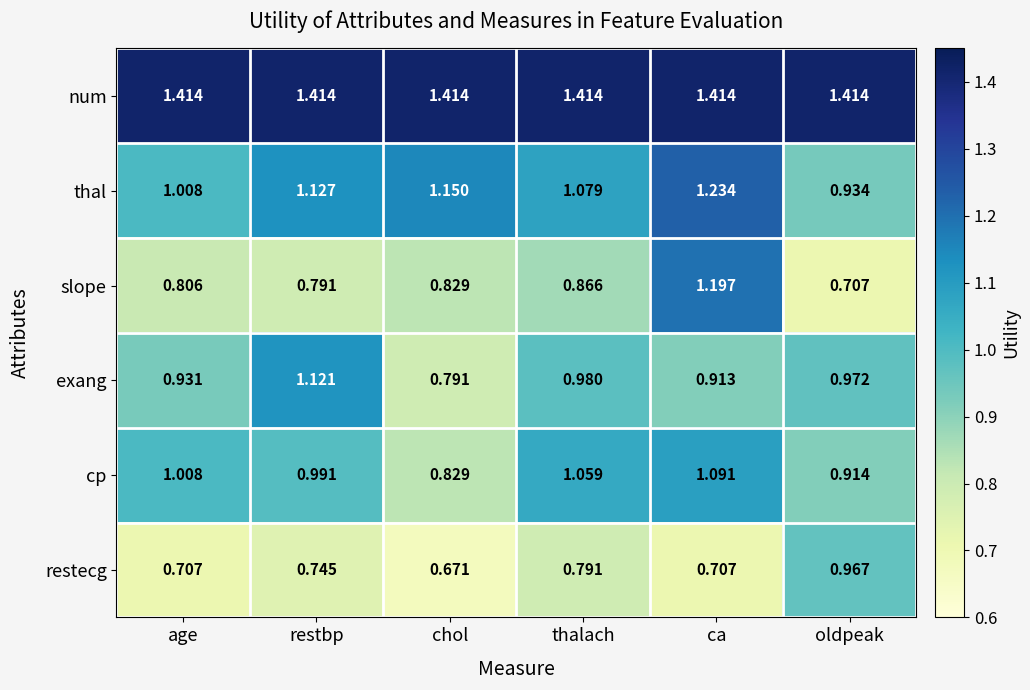

Which category has the lowest value in the cp series?

chol